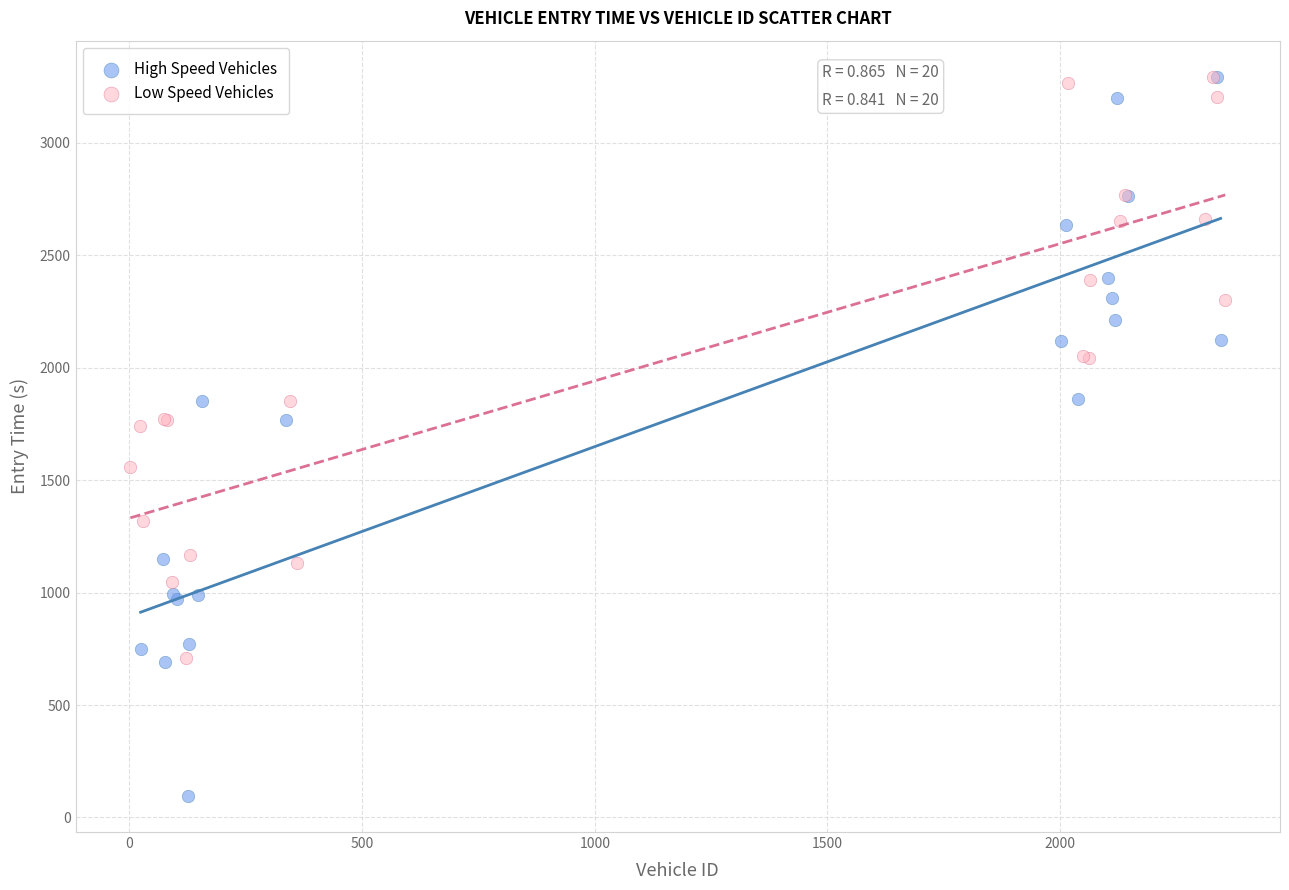

Which series has the widest spread of Y values?

High Speed Vehicles